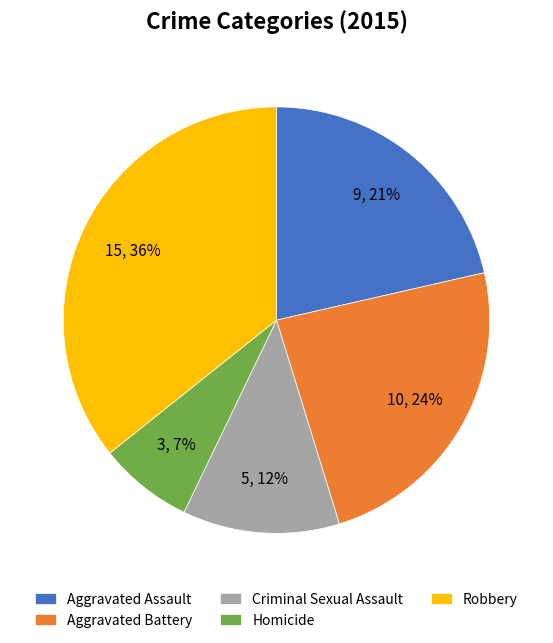

Which category has the smallest portion of the pie?

Homicide